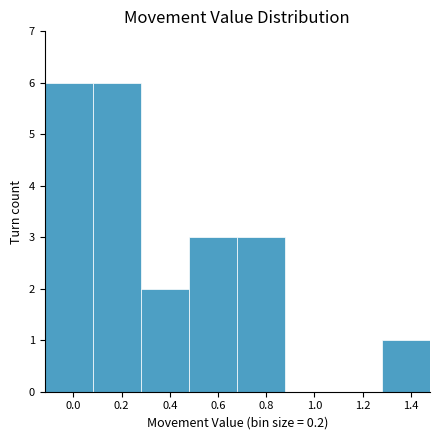

Reading left to right, list every bar in this chart as the range it spans on the x-axis followed by its height. The values are not printed on the chart, so give them approximately, as read against the axis.

-0.12 to 0.08: 6
0.08 to 0.28: 6
0.28 to 0.48: 2
0.48 to 0.68: 3
0.68 to 0.88: 3
0.88 to 1.08: 0
1.08 to 1.28: 0
1.28 to 1.48: 1